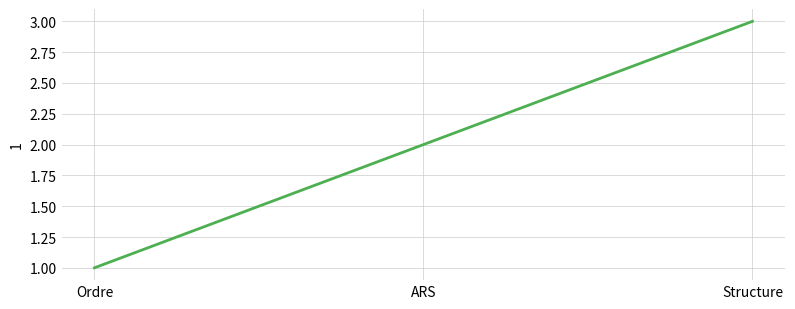

List the labels in order of value, largest first.

Structure, ARS, Ordre